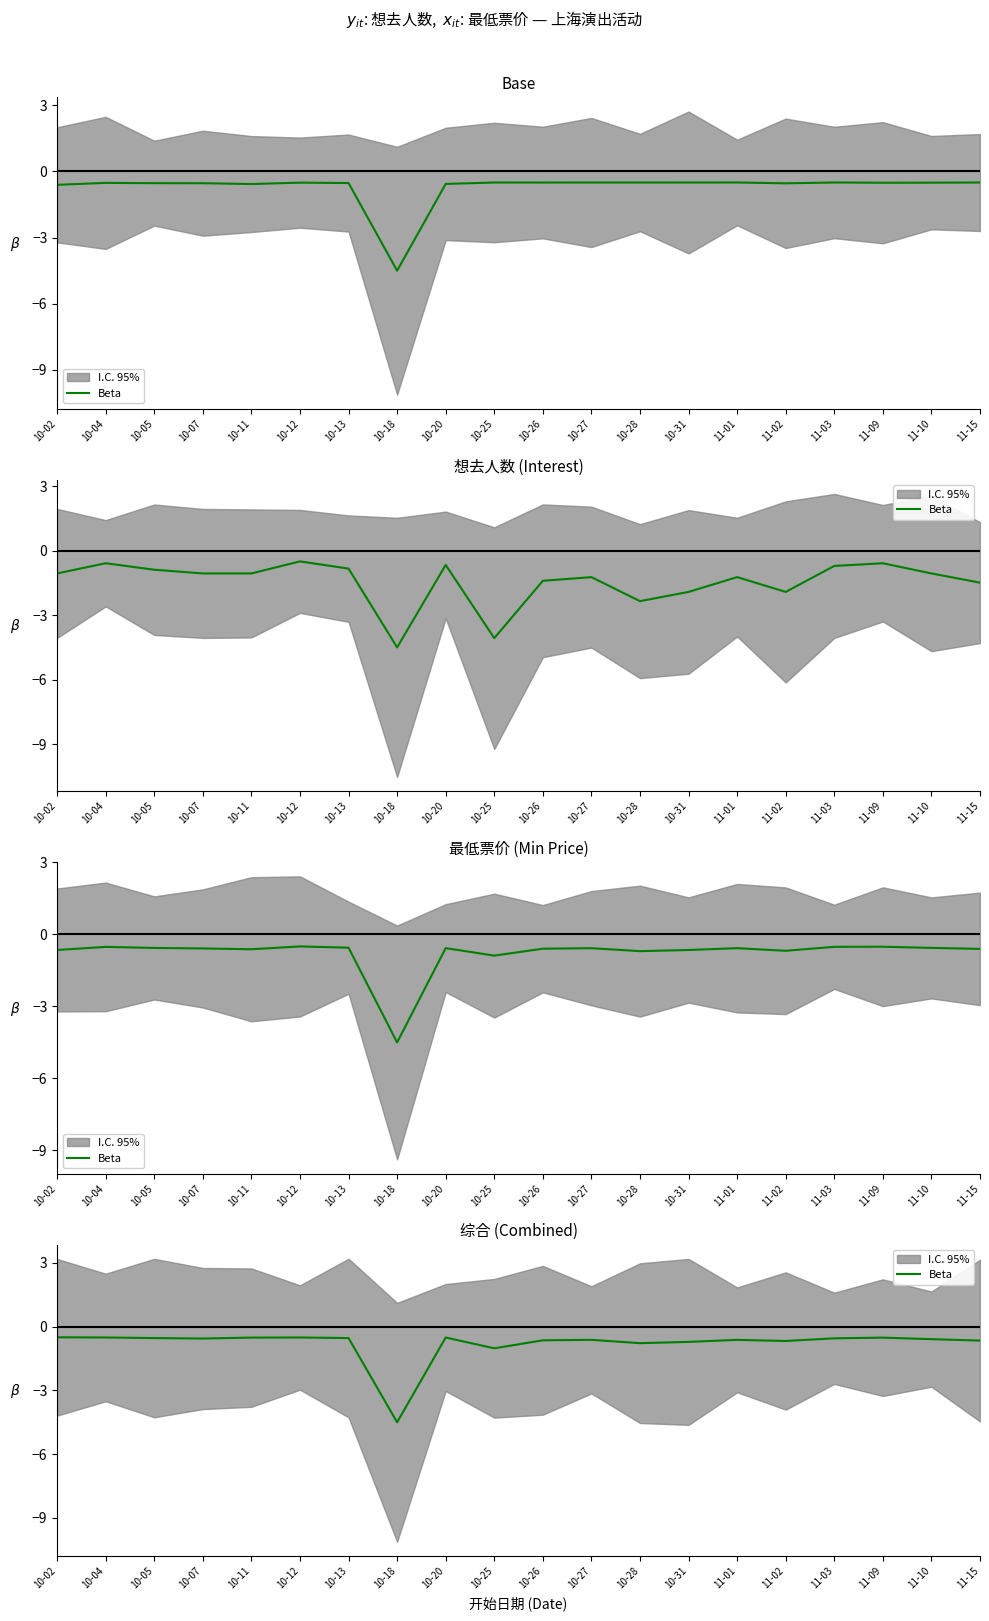

List the labels in order of value, smallest first.

10-18, 10-25, 10-28, 10-31, 11-02, 11-15, 10-26, 11-01, 10-27, 11-10, 10-07, 11-03, 10-05, 10-13, 11-09, 10-11, 10-20, 10-12, 10-04, 10-02